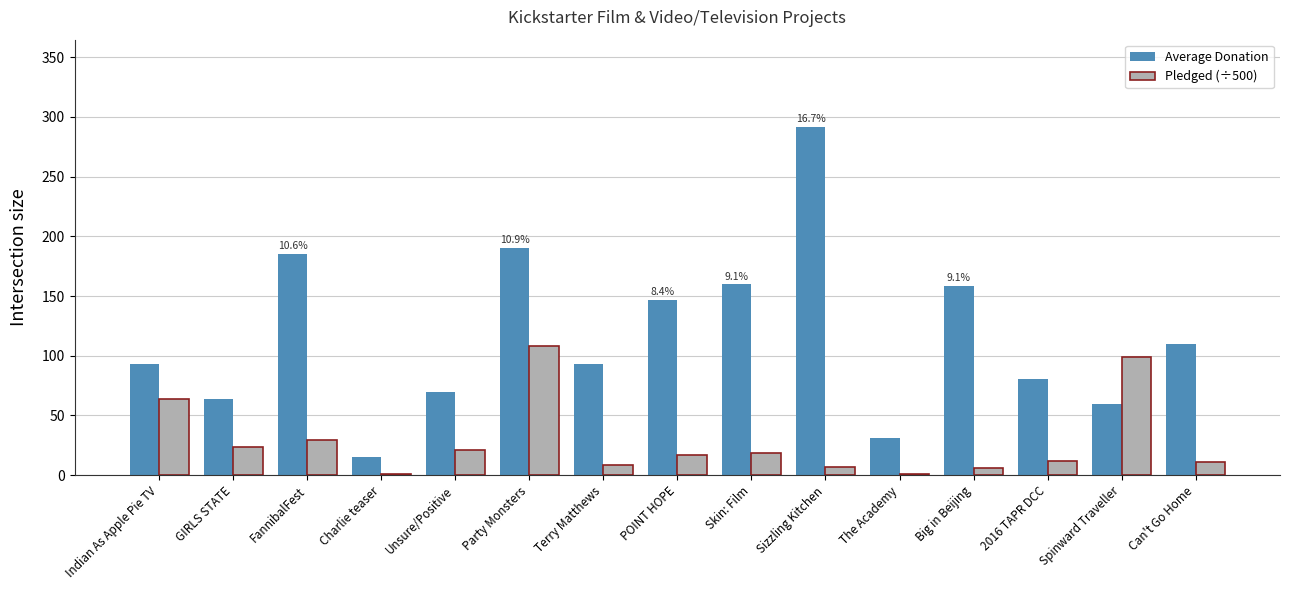

At which label does Pledged (÷500) reach its peak?

Party Monsters